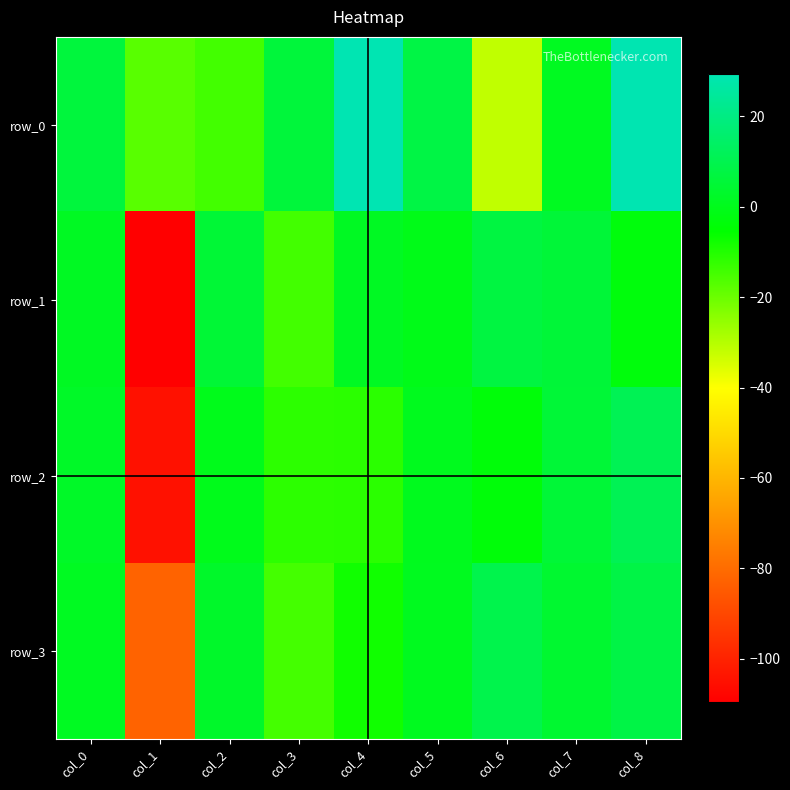

What is the minimum value for row_1?

-109.6